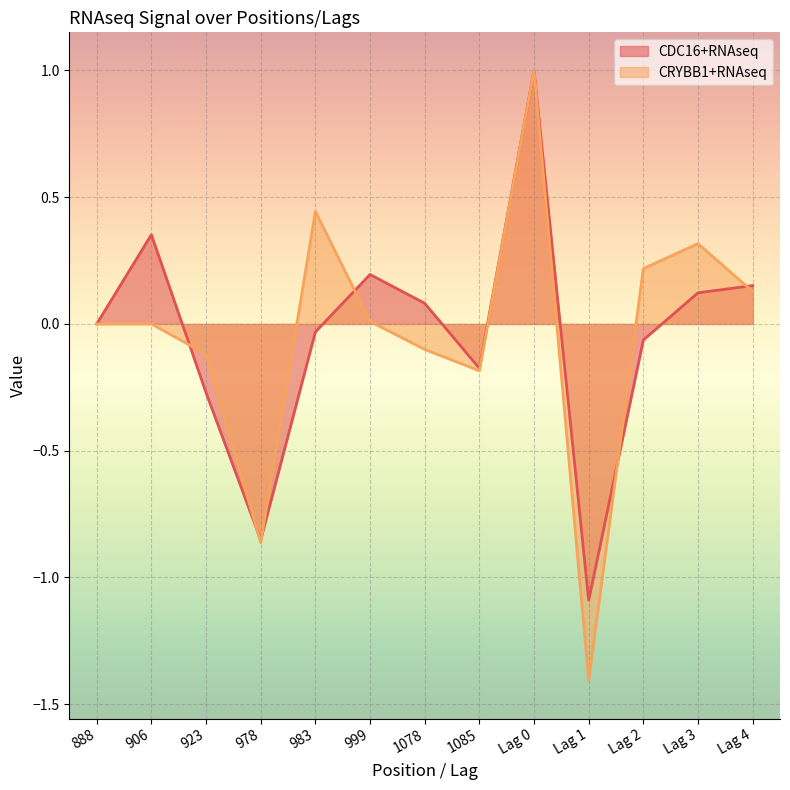

Reading left to right, transcribe all the data shown in this chart.

CDC16+RNAseq: 0.0	0.4	-0.3	-0.9	-0.0	0.2	0.1	-0.2	1.0	-1.1	-0.1	0.1	0.2
CRYBB1+RNAseq: 0.0	0.0	-0.1	-0.9	0.4	0.0	-0.1	-0.2	1.0	-1.4	0.2	0.3	0.1